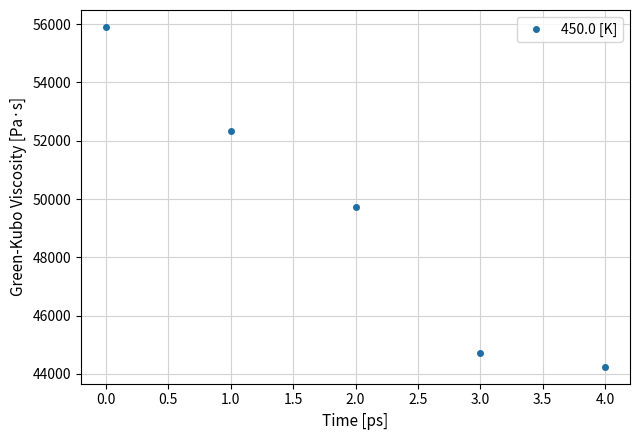

The value at 2.0 is 79296. True or false?

False